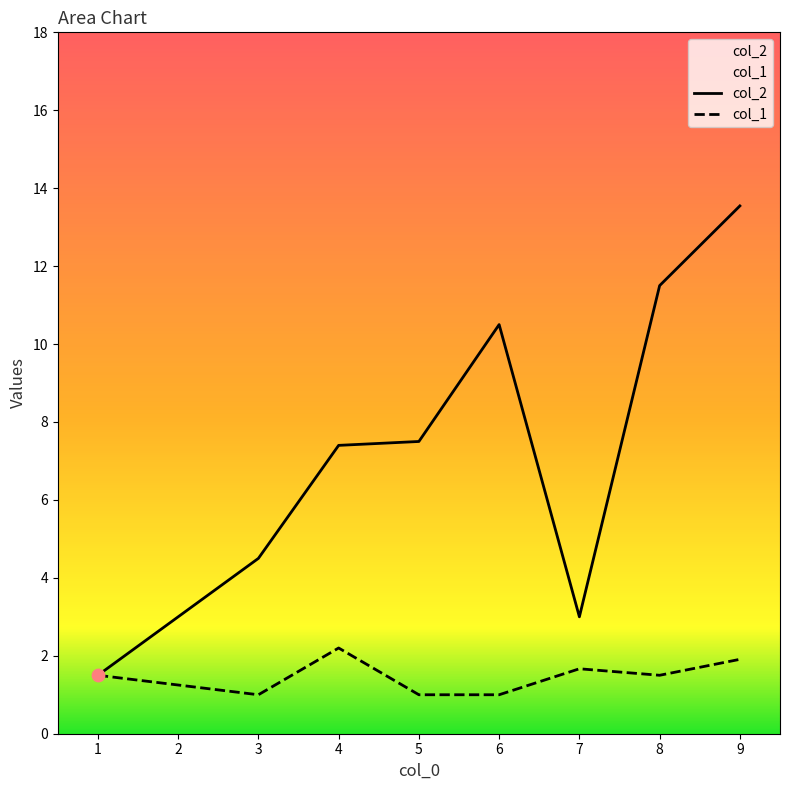

At how many categories does at least one series exceed 5?

5